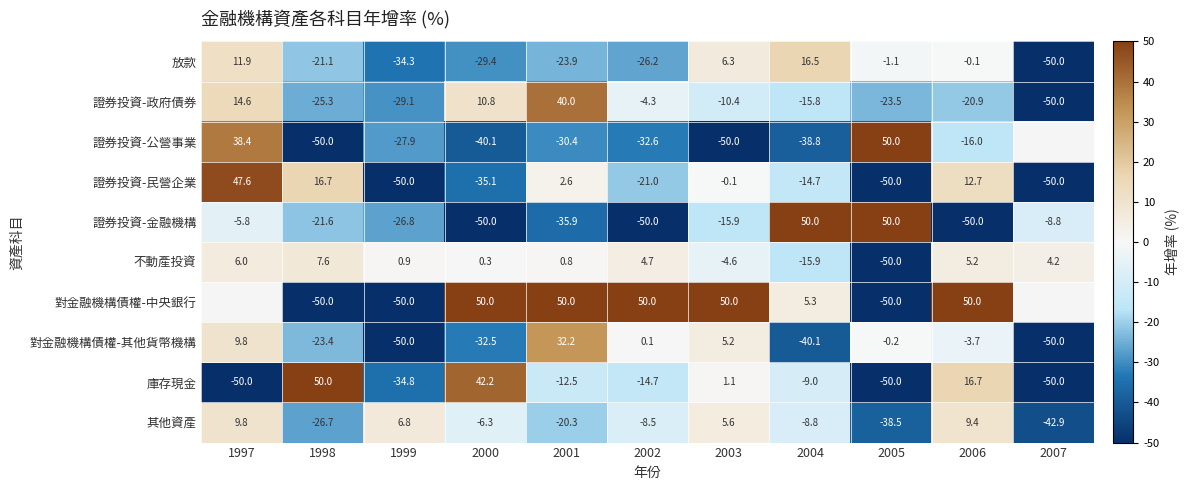

True or false: 對金融機構債權-中央銀行 has a value of -89.0 at 2005.

False